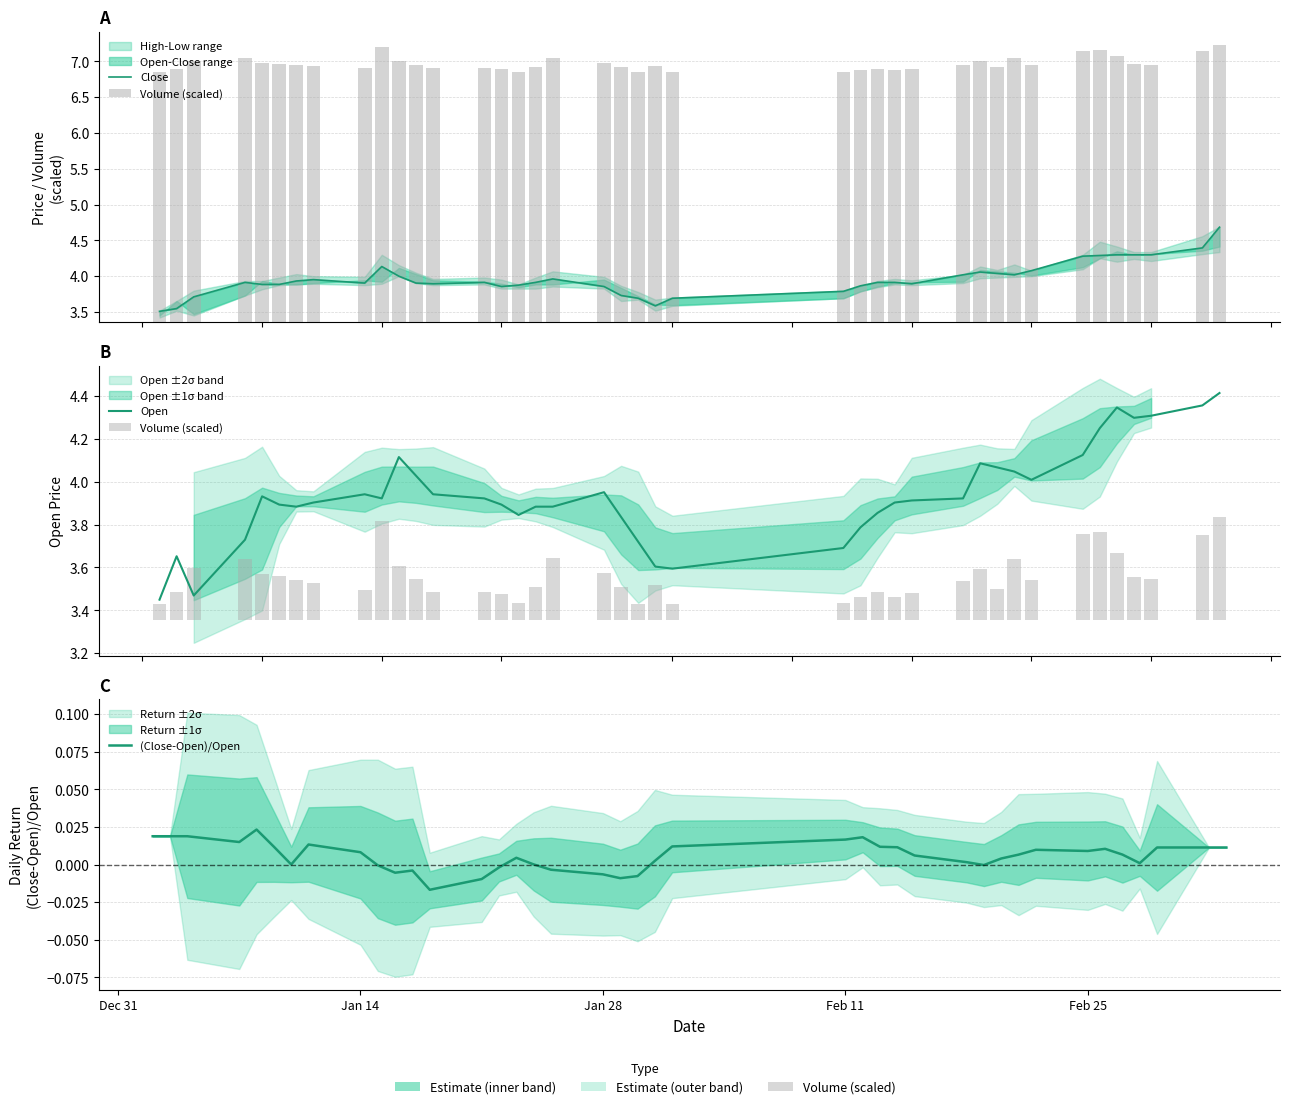

Does the chart contain any negative values?

Yes